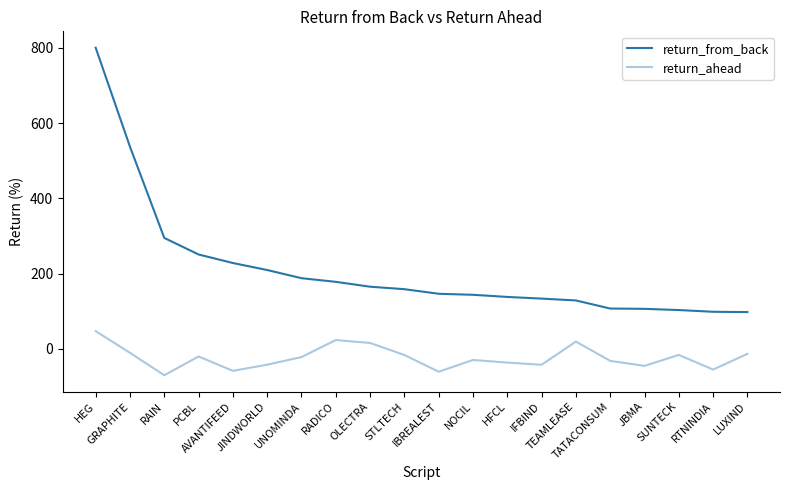

What position from the right is LUXIND?

1